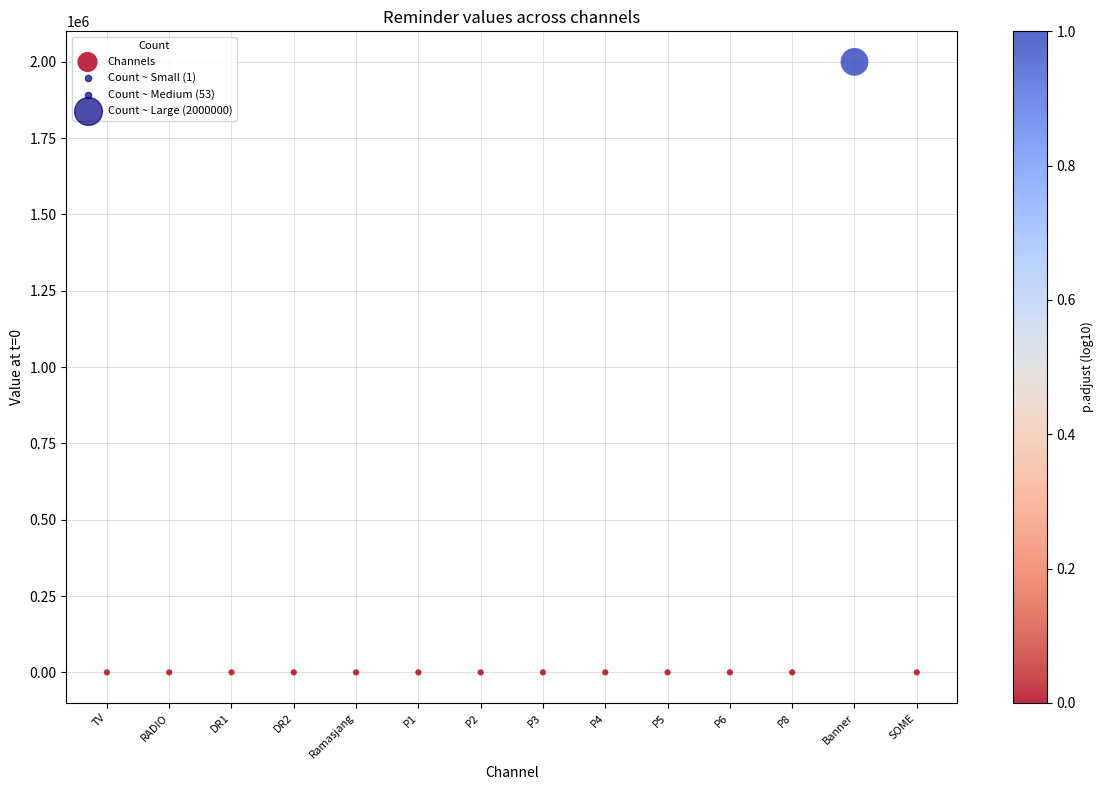

What is the range of Y values (max minus min)?

2000000